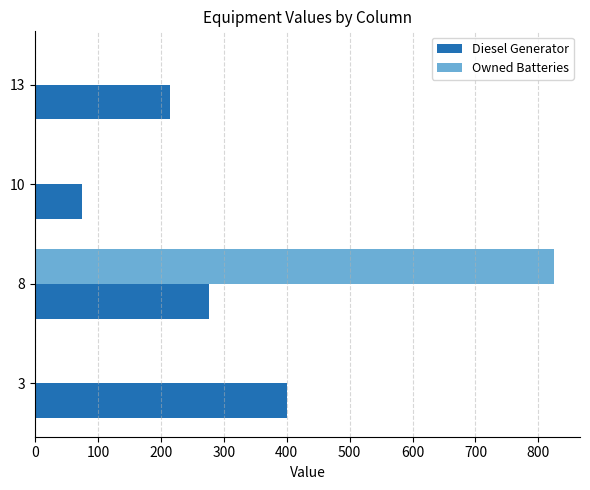

What is the sum of all Owned Batteries values?

825